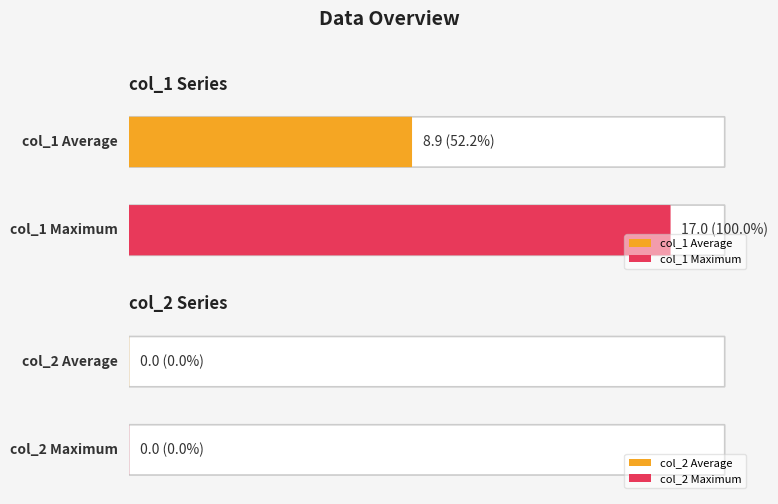

Is it true that col_2 equals 0 at 9?

True